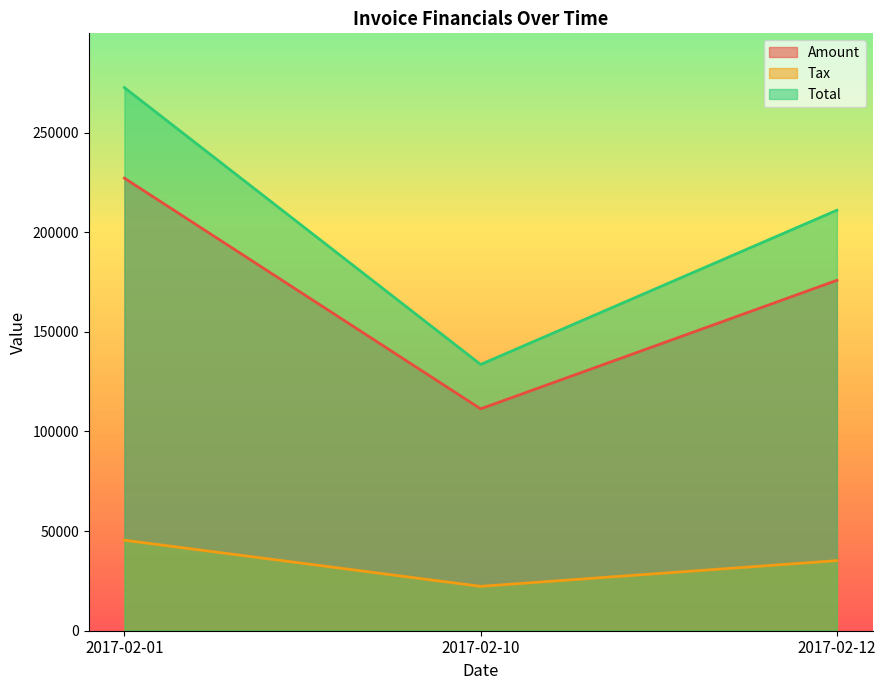

What is the difference between the Amount values at 2017-02-12 and 2017-02-10?

64496.0